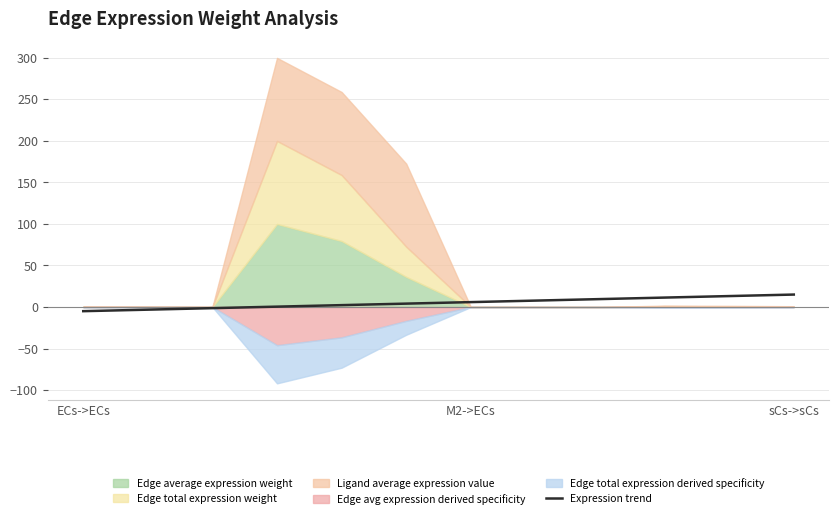

What is the difference between the maximum and minimum values?

20.0